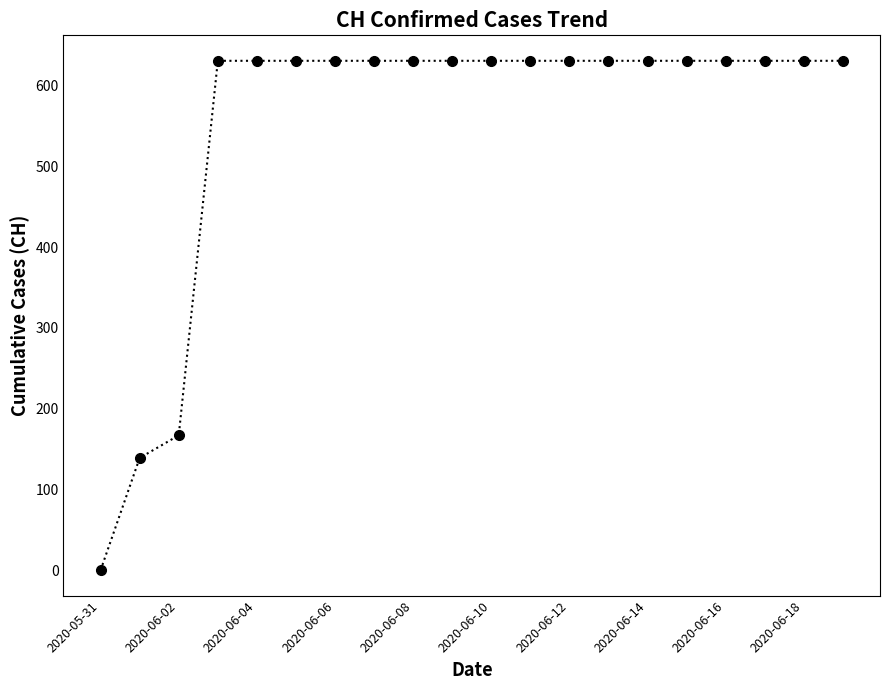

What is the average value?

552